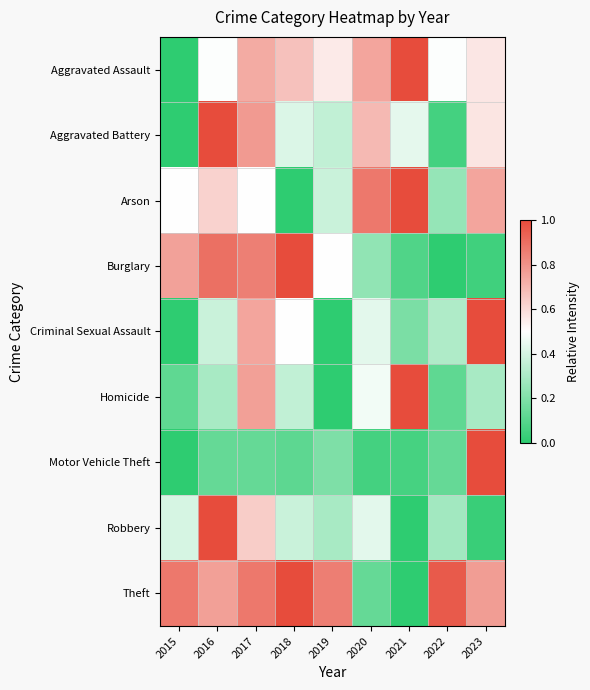

At 2023, list the series in order from smallest to largest.

Robbery, Burglary, Homicide, Aggravated Assault, Aggravated Battery, Arson, Theft, Criminal Sexual Assault, Motor Vehicle Theft